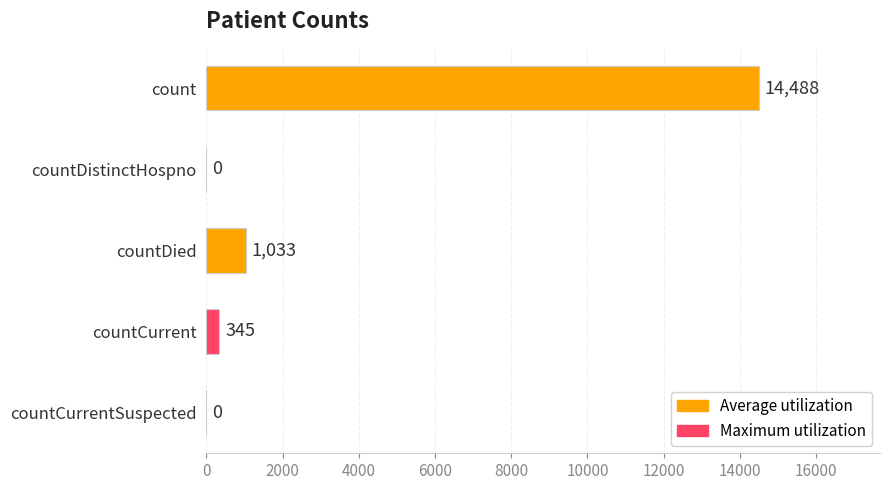

Which has a higher value, countCurrent or countDistinctHospno?

countCurrent